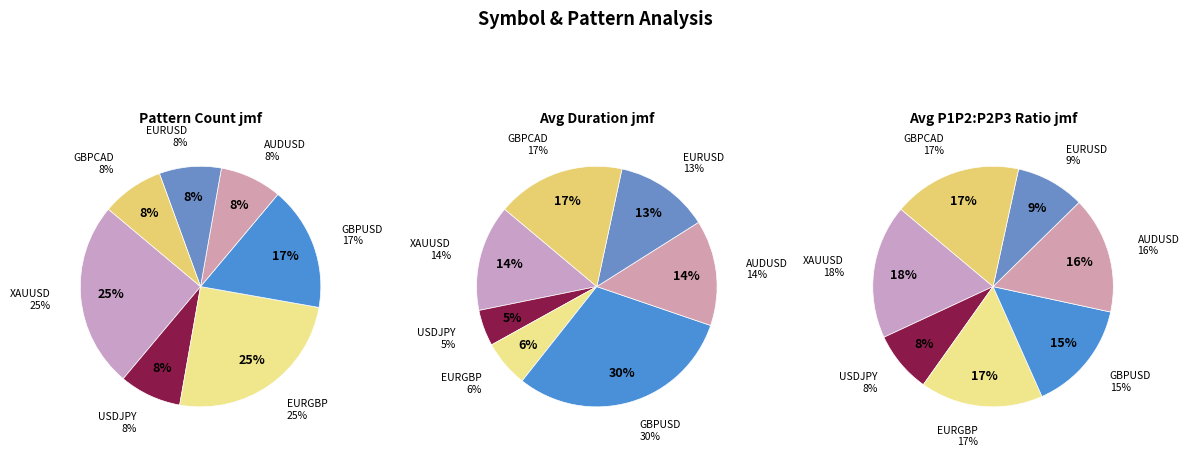

Which slice is the smallest?

USDJPY